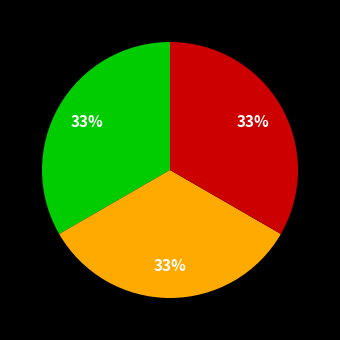

How many segments does this pie chart have?

3